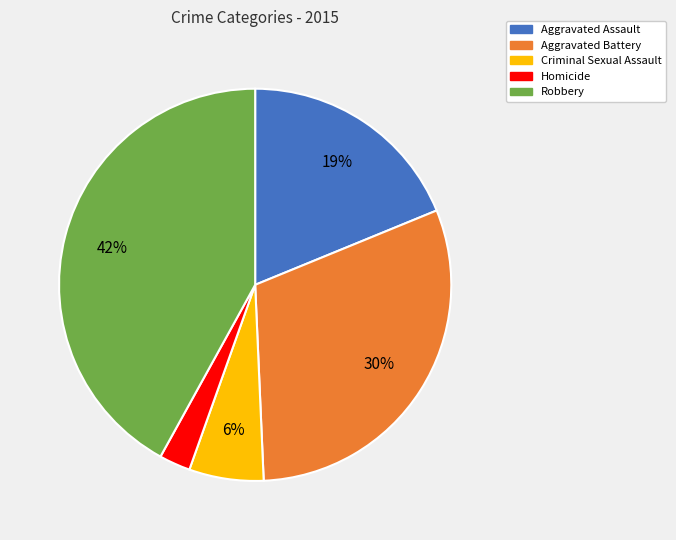

To the nearest percent, what is the difference between the Robbery and Homicide slice percentages?

39%